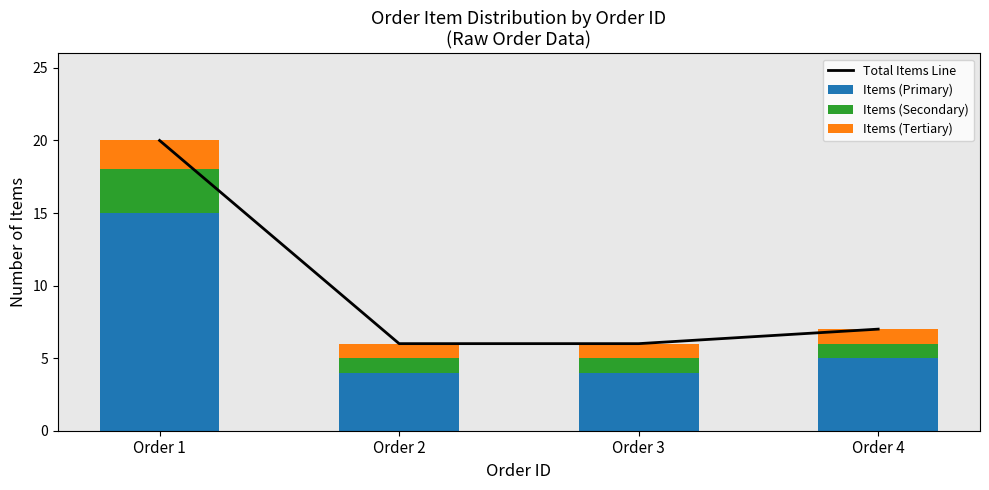

Which series has the largest total across all categories?

Total Items Line